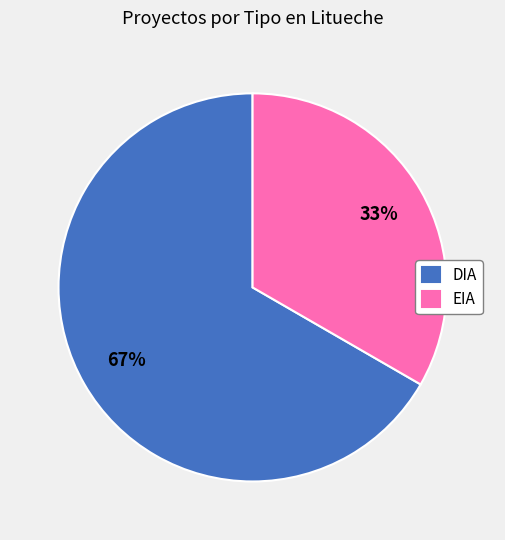

Which category has the smallest portion of the pie?

EIA